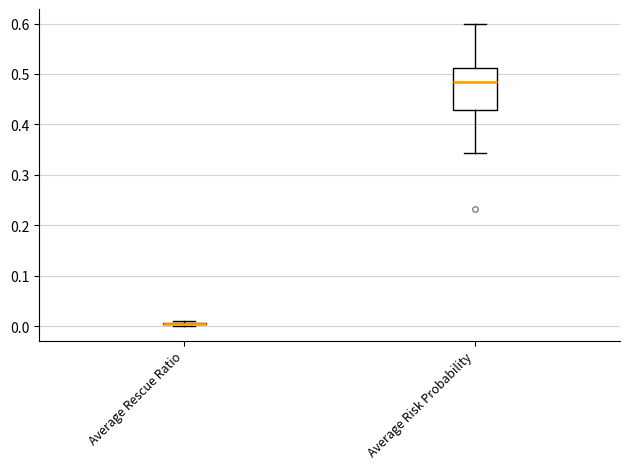

Reading left to right, transcribe this box plot: for each box, give where its median line is, the range the box spans, and where its two whiskers end, as read against the y-axis. The values are not printed on the chart, so give them approximately, as read against the axis.

Average Rescue Ratio: box collapsed to a line at 0.01, whiskers 0.00 to 0.01
Average Risk Probability: median 0.48, box 0.43 to 0.51, whiskers 0.34 to 0.60